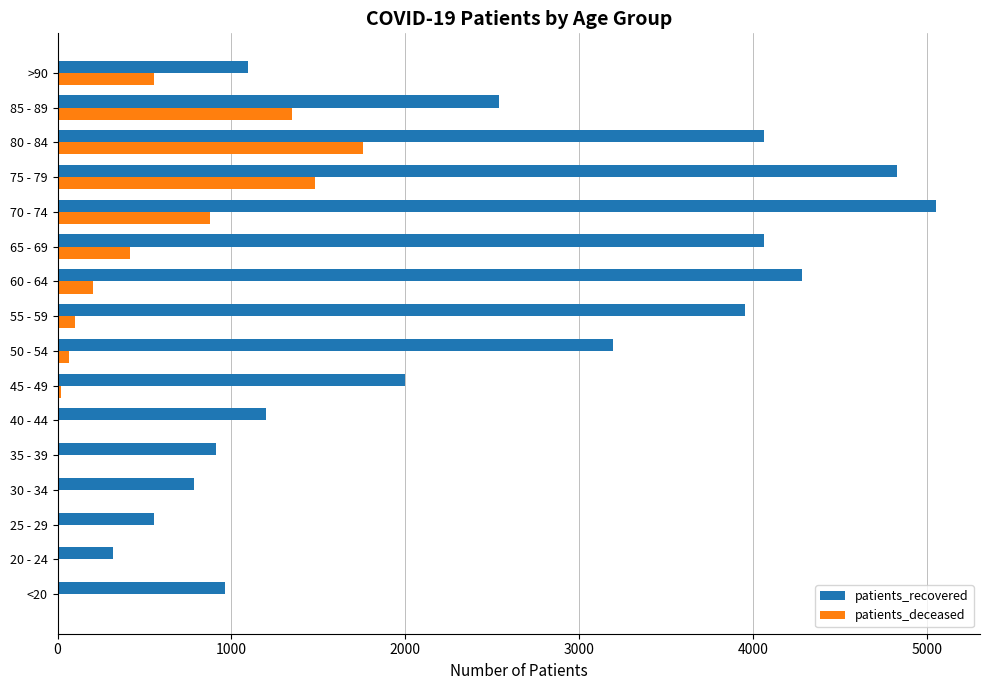

Count the number of data series in this chart.

2